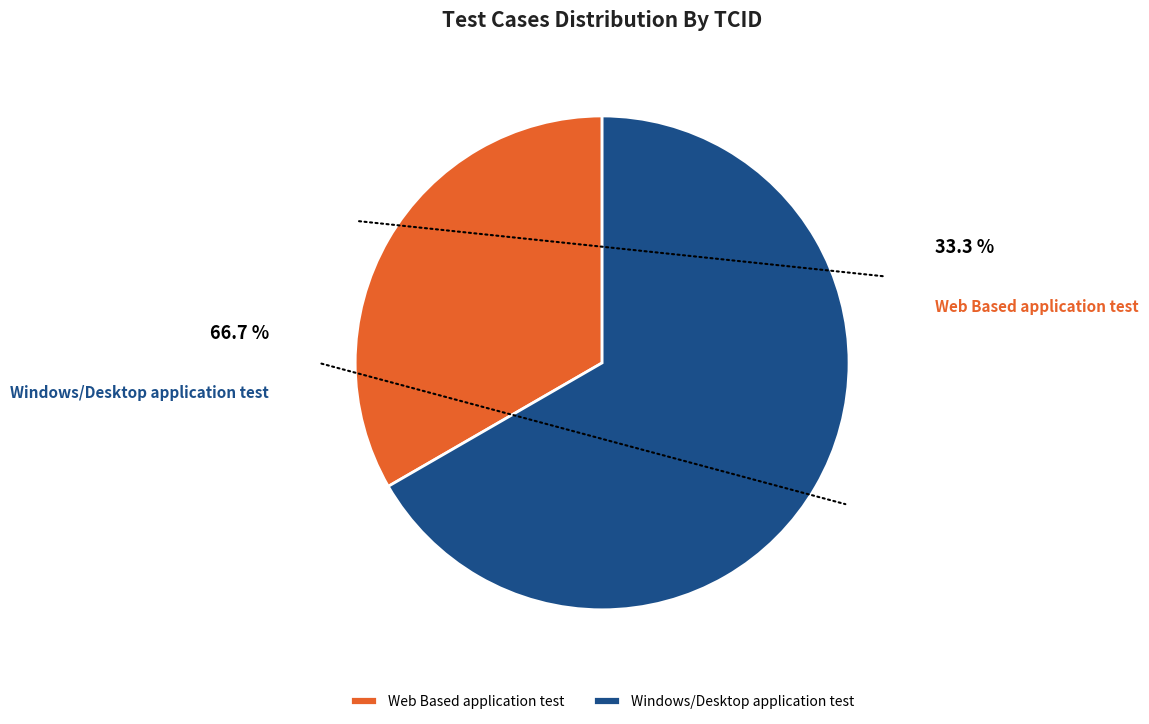

Which category has the biggest portion of the pie?

Windows/Desktop application test